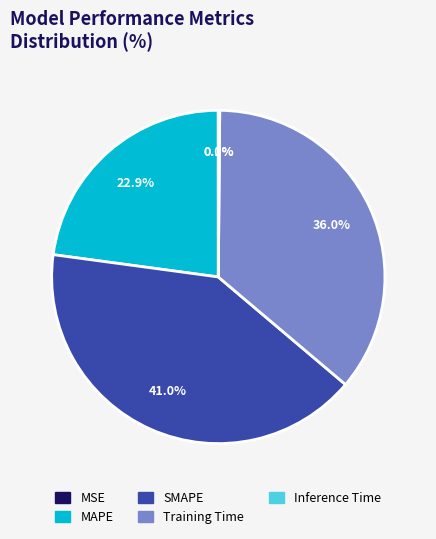

Does any single category account for the majority?

No